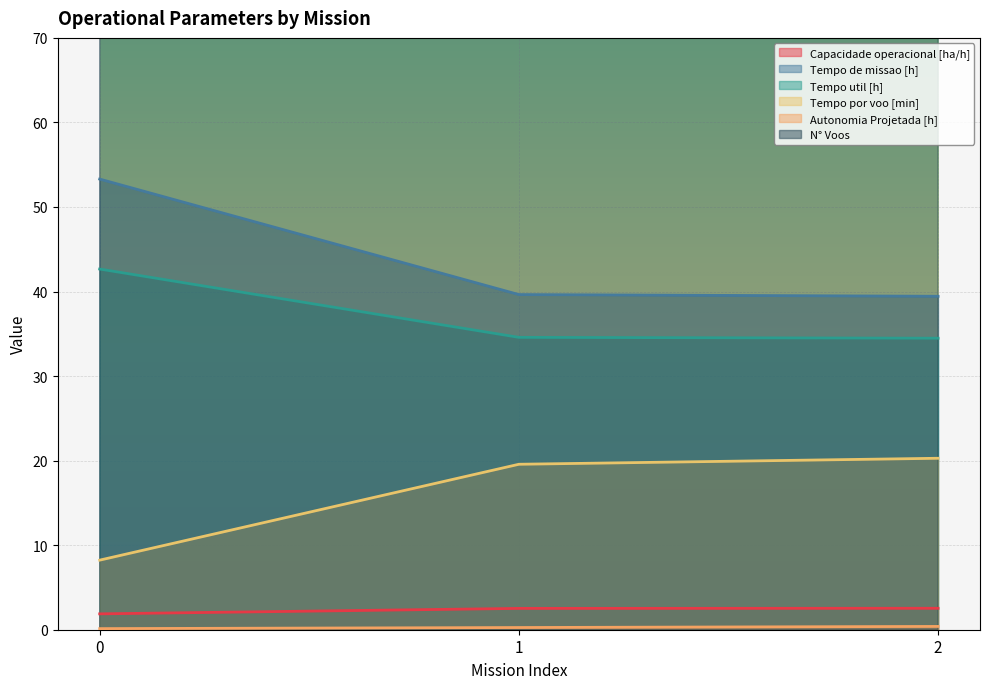

What is the sum of the Capacidade operacional [ha/h] values at 1 and 2?

5.1